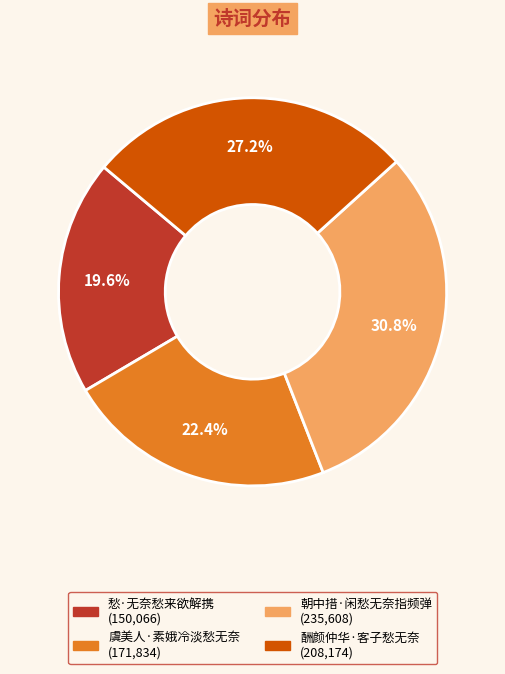

Which has a higher value, 酬颜仲华·客子愁无奈 or 朝中措·闲愁无奈指频弹?

朝中措·闲愁无奈指频弹